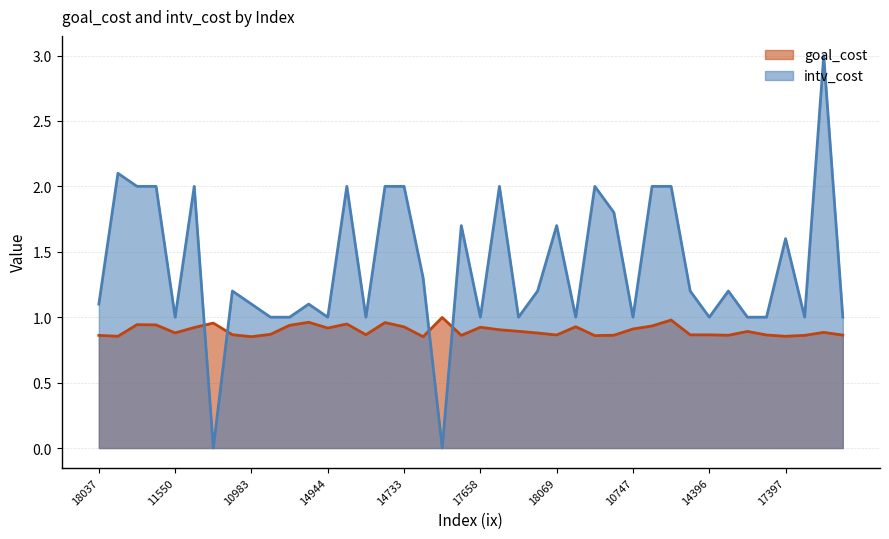

What is the value of the intv_cost point at the 37th from the left?

1.6